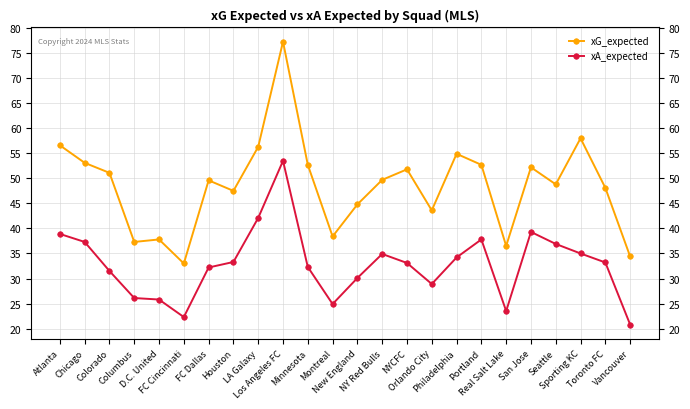

The value of xG_expected at Philadelphia is 54.9. True or false?

True